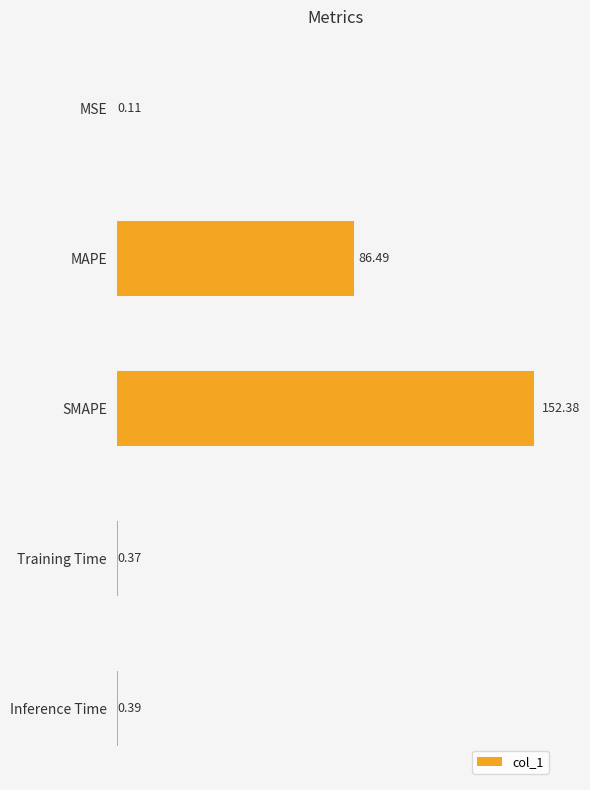

Are the bars grouped side by side (vs. stacked)?

No